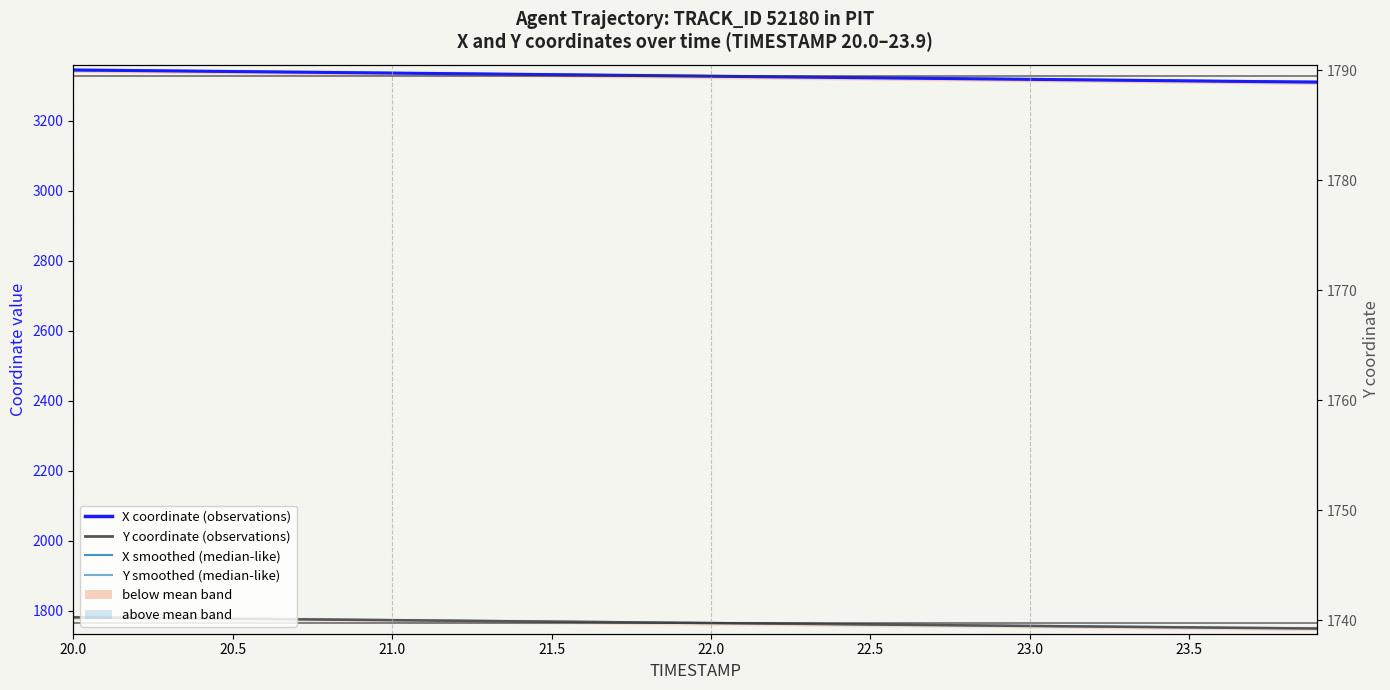

Which series has the largest total across all categories?

X smoothed (median-like)